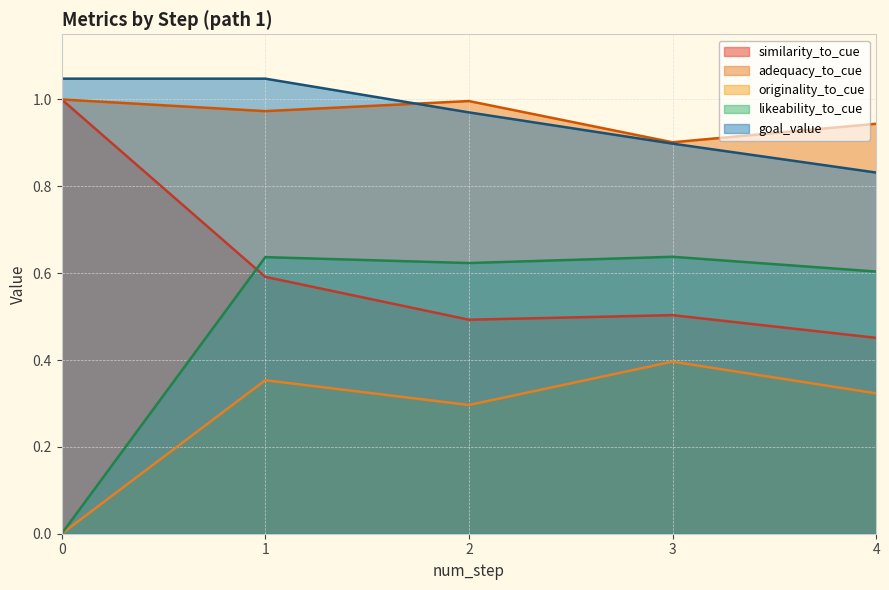

Is it true that adequacy_to_cue equals 1.3 at 37?

False